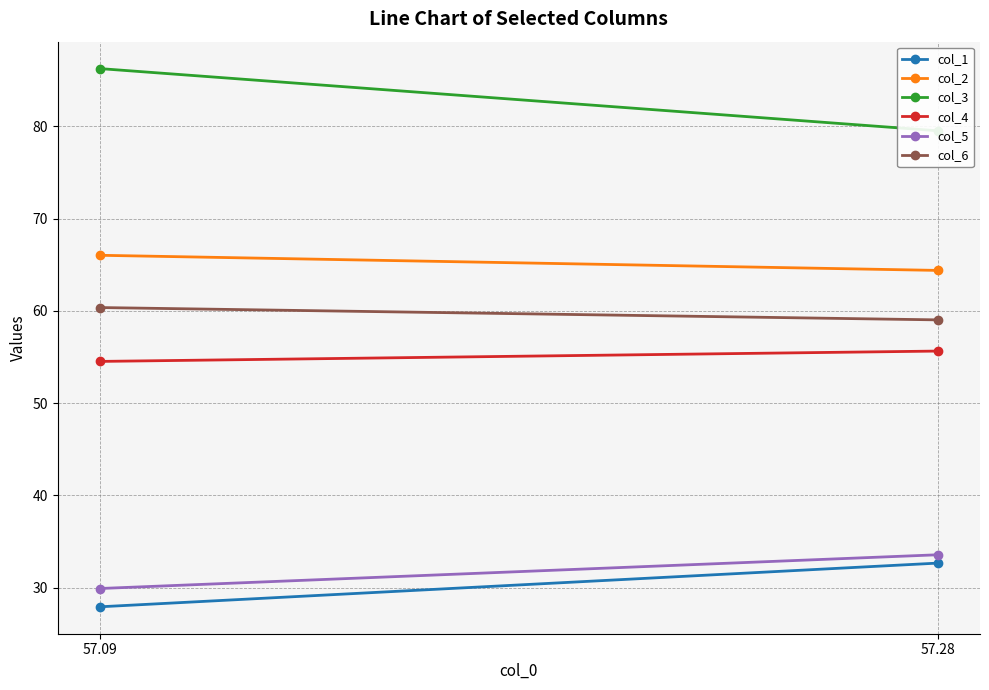

What are all the series names shown in the legend?

col_1, col_2, col_3, col_4, col_5, col_6